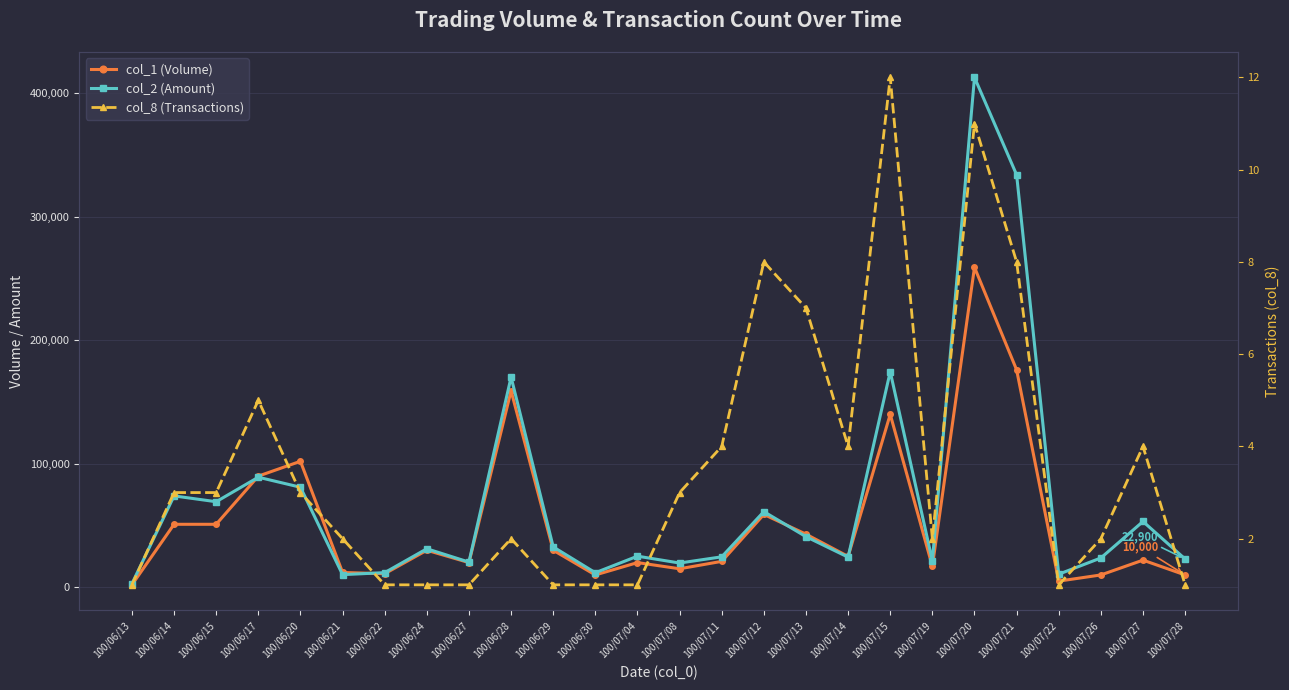

Where is the first local maximum for col_1 (Volume)?

100/06/20